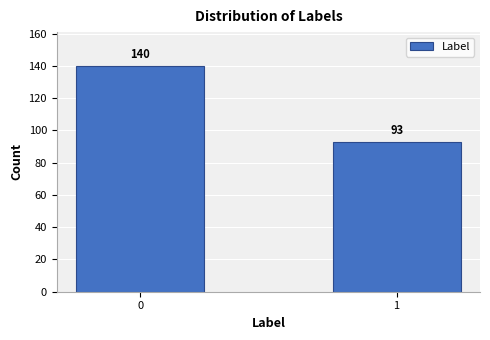

Reading right to left, list all the values displayed in this chart.

93	140